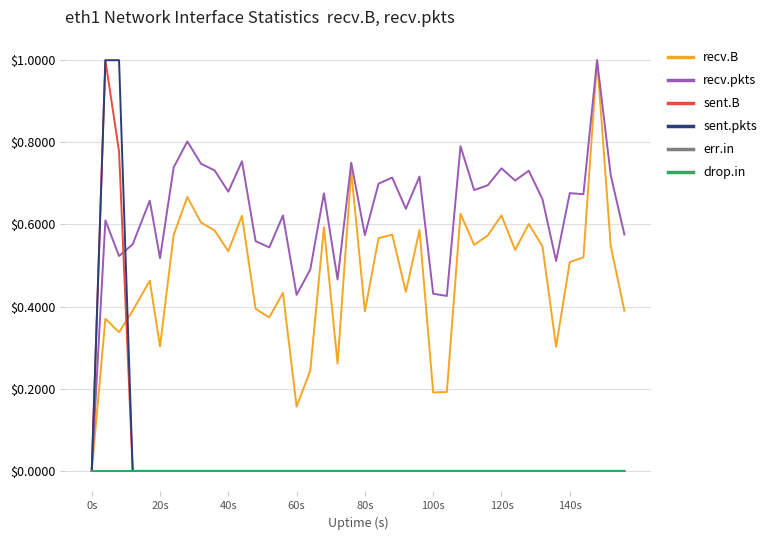

True or false: sent.B has more than 0 interior local peaks.

True